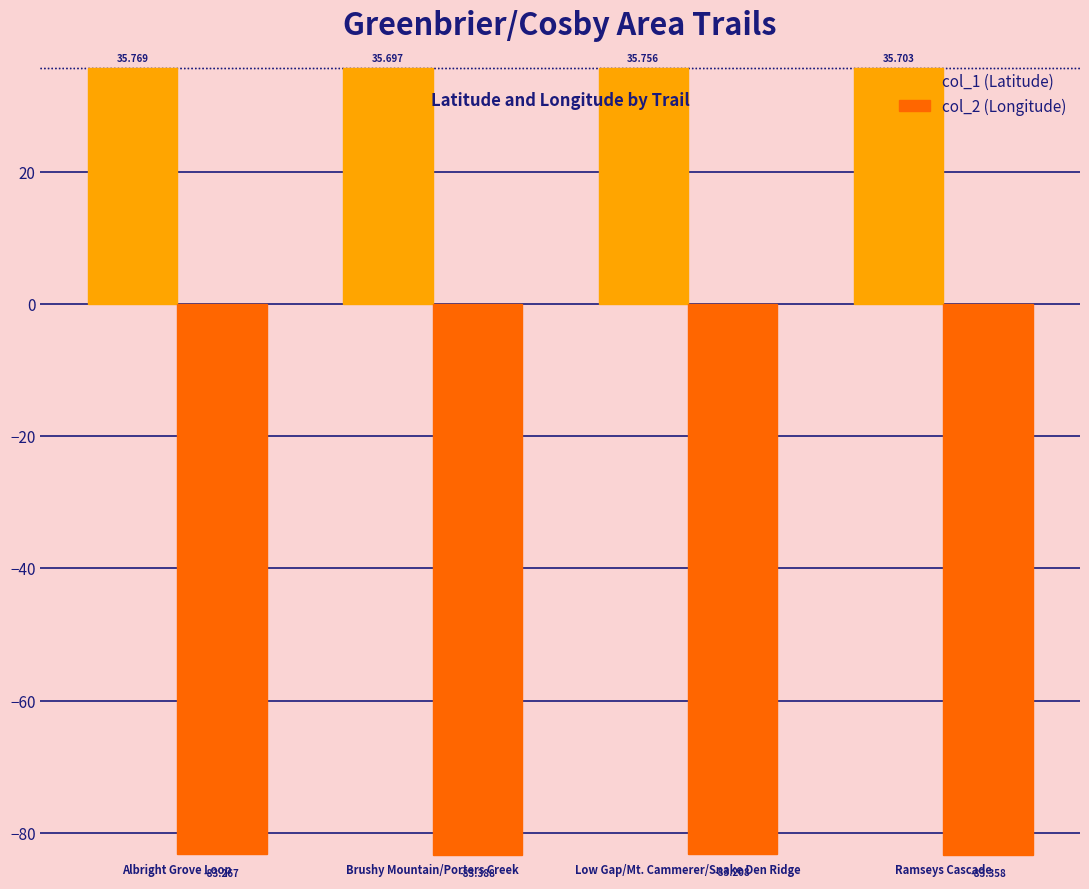

What is the minimum value shown in the chart?

-83.4